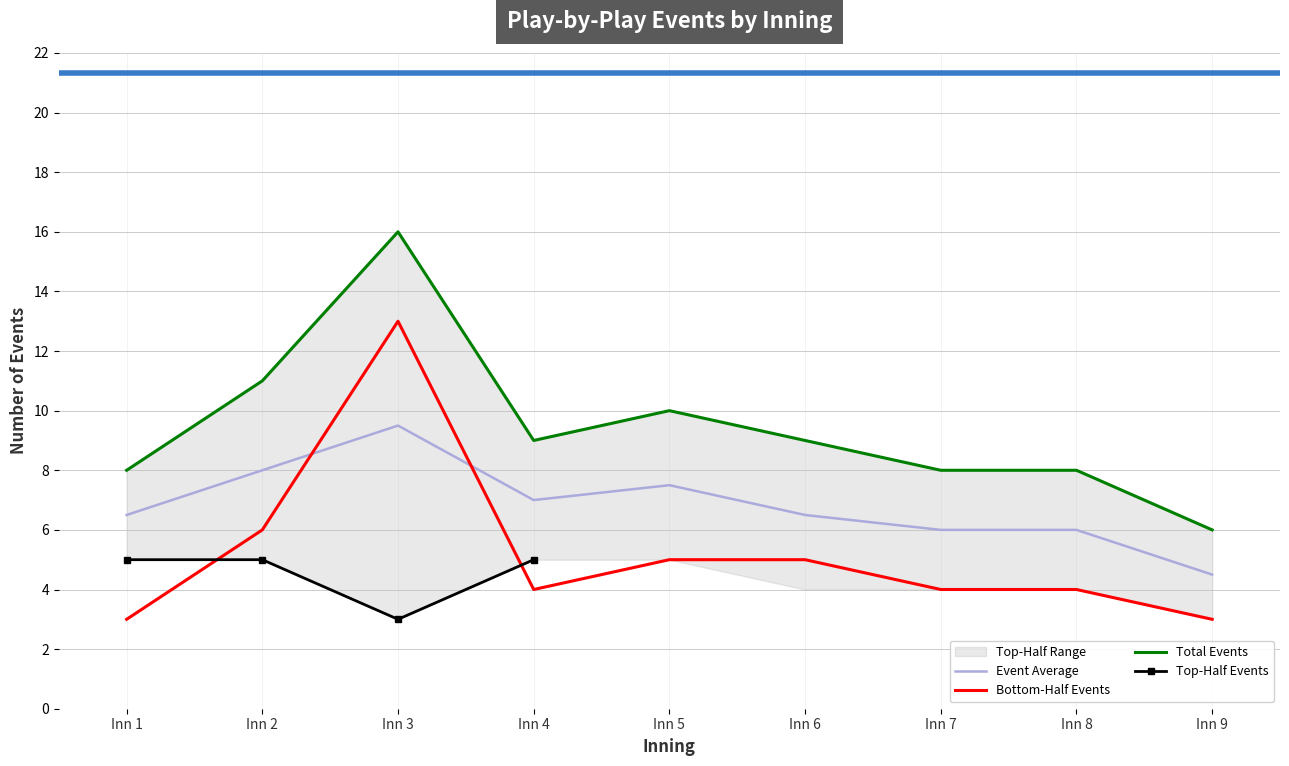

Is the value of Bottom-Half Events at Inn 4 greater than the value of Event Average at Inn 9?

No